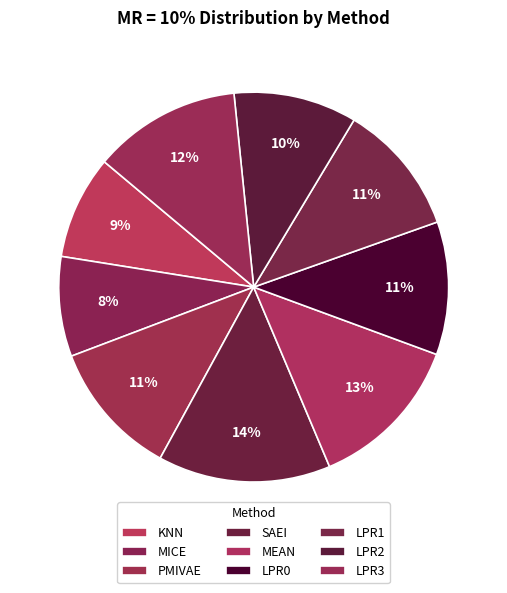

To the nearest percent, what is the combined percentage of LPR2 and MEAN?

23%